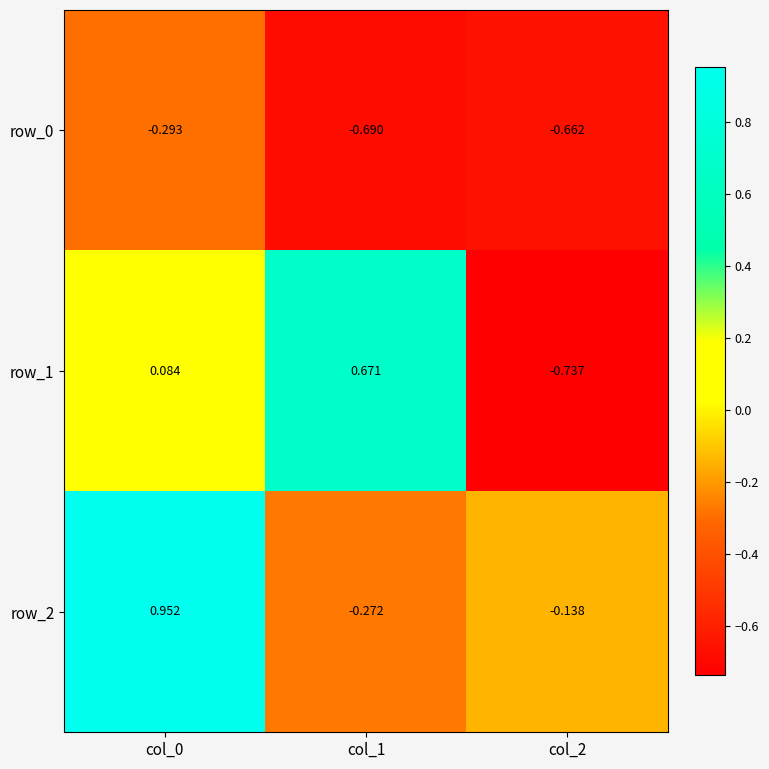

Is it true that row_0 equals -0.4 at col_0?

False